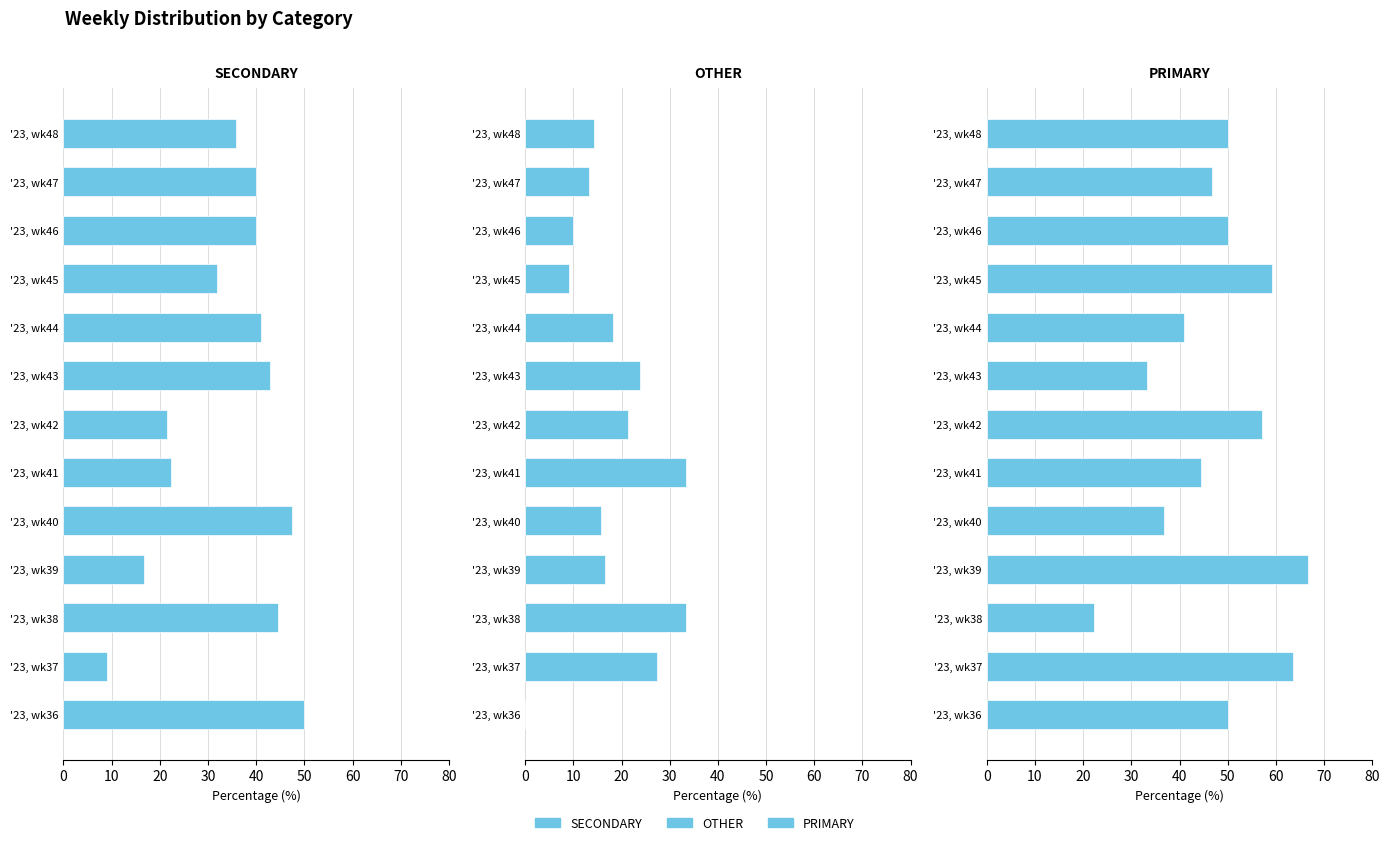

Reading right to left, transcribe all the data shown in this chart.

SECONDARY: 35.7	40.0	40.0	31.8	40.9	42.9	21.4	22.2	47.4	16.7	44.4	9.1	50.0
OTHER: 14.3	13.3	10.0	9.1	18.2	23.8	21.4	33.3	15.8	16.7	33.3	27.3	0.0
PRIMARY: 50.0	46.7	50.0	59.1	40.9	33.3	57.1	44.4	36.8	66.7	22.2	63.6	50.0